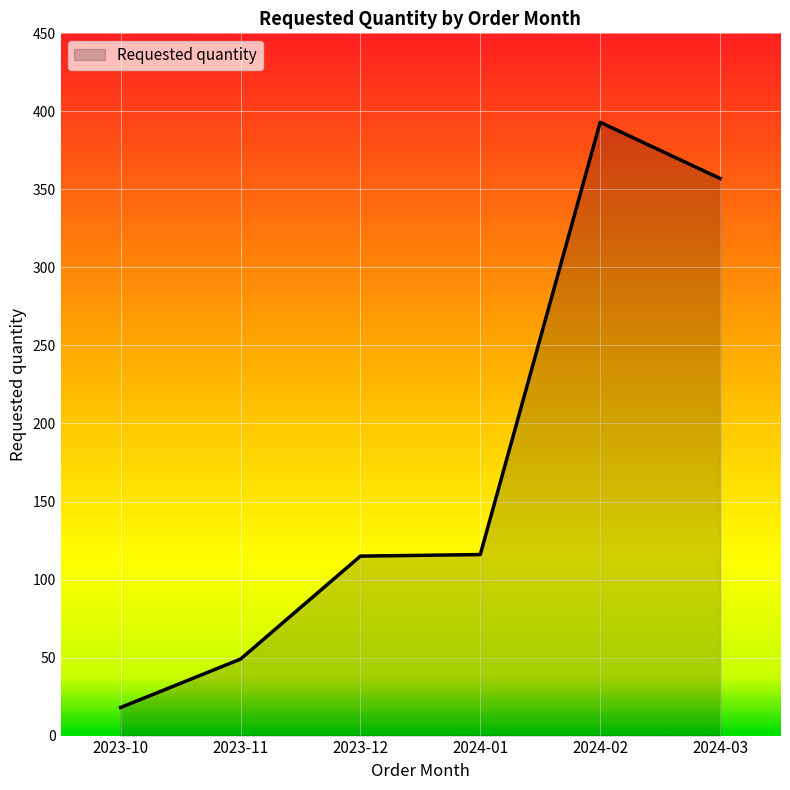

What is the sum of all values?

1048